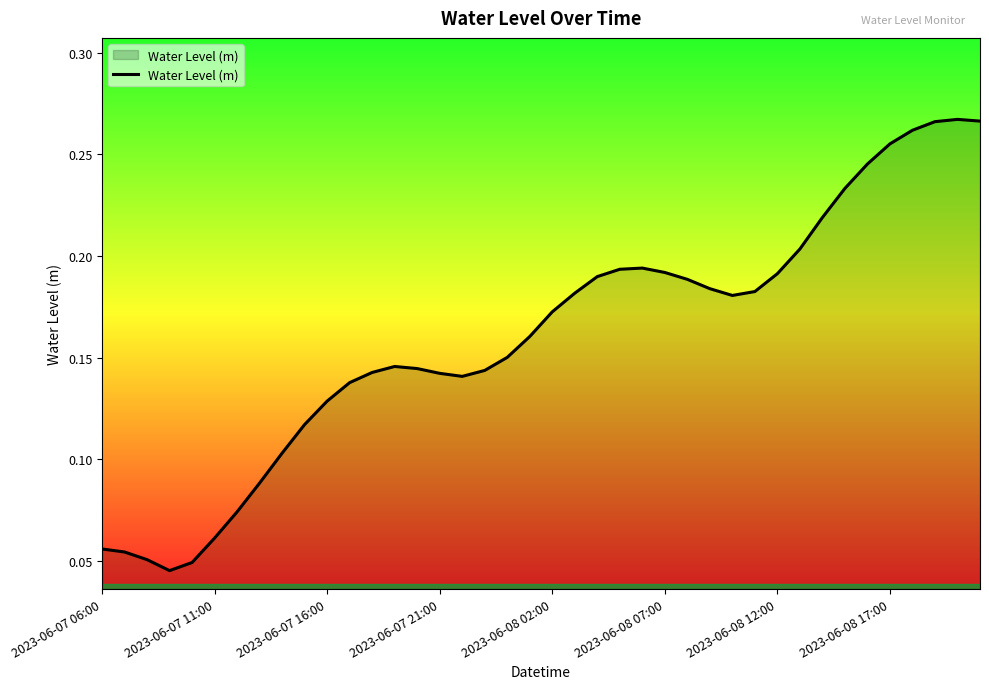

Does the chart have visible grid lines?

No